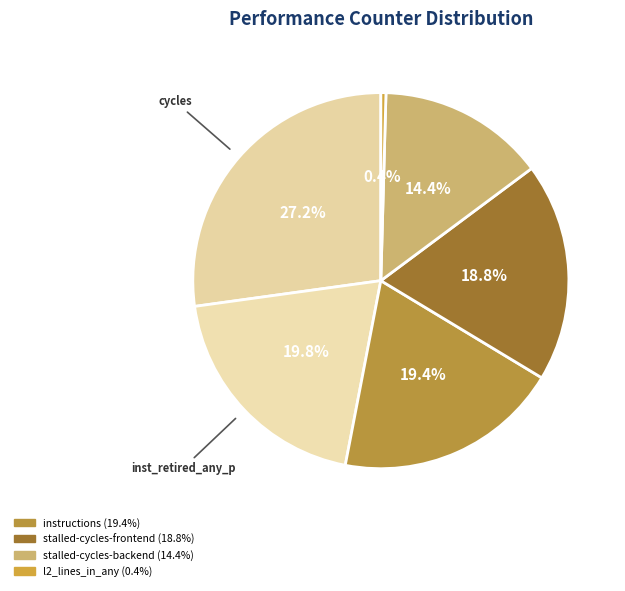

Is there any slice that represents more than half of the pie?

No